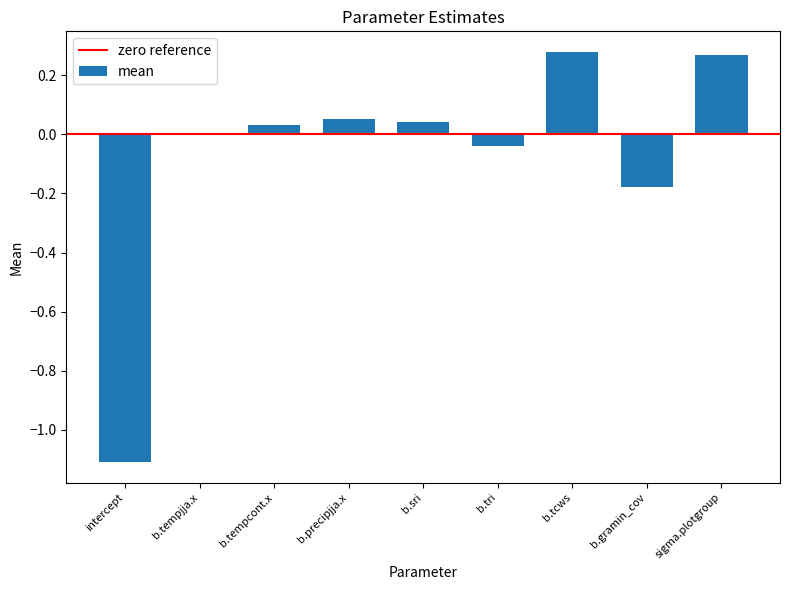

Which has a higher value, b.tempjja.x or b.tcws?

b.tcws